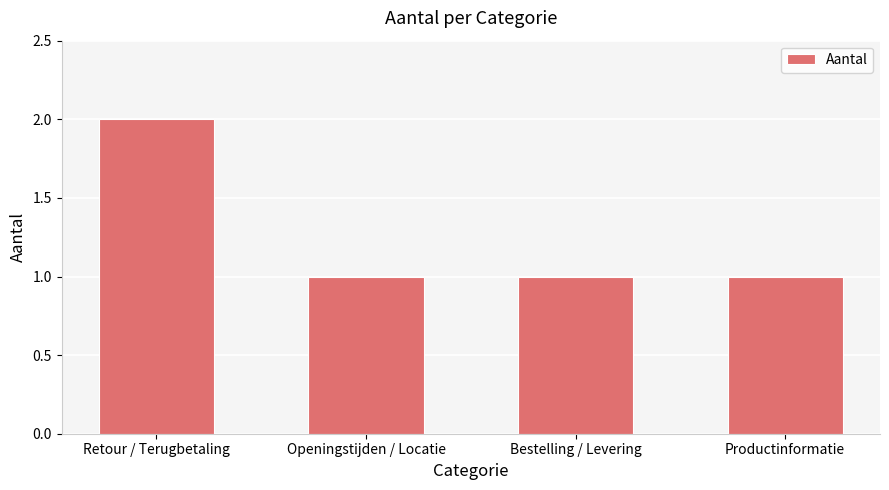

Reading left to right, list all the values displayed in this chart.

2	1	1	1